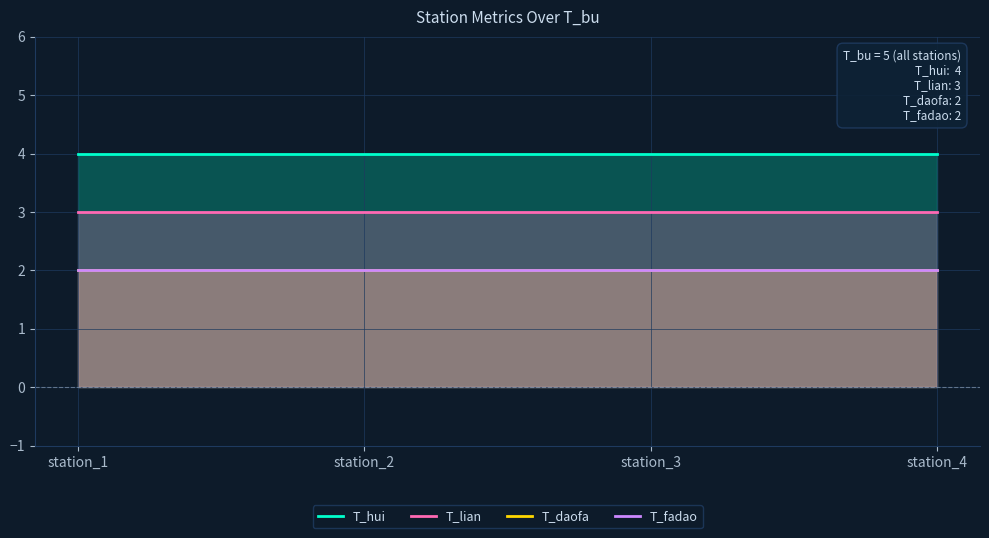

Between station_3 and station_1, which is larger?

station_3